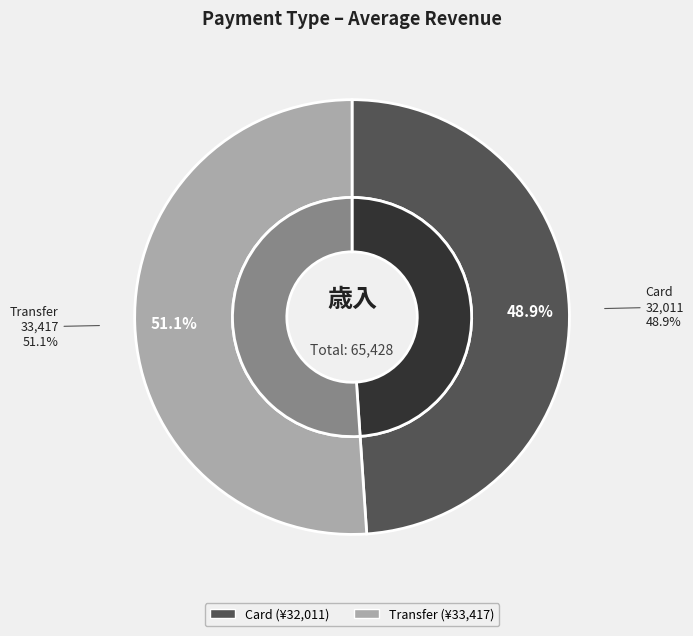

Approximately how many times larger is the value at Card compared to Transfer?

1.0